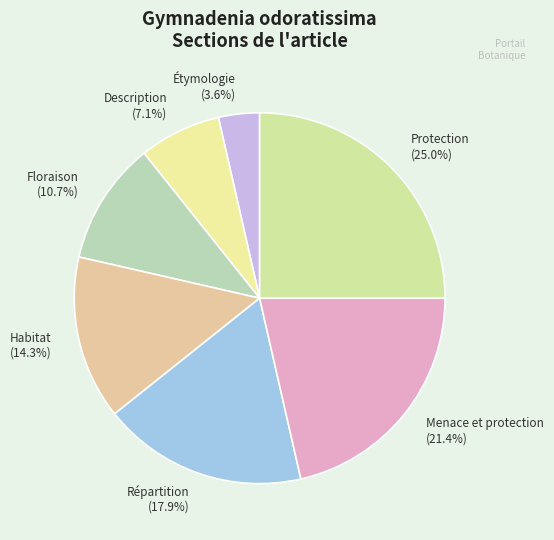

Count the number of slices in the pie.

7